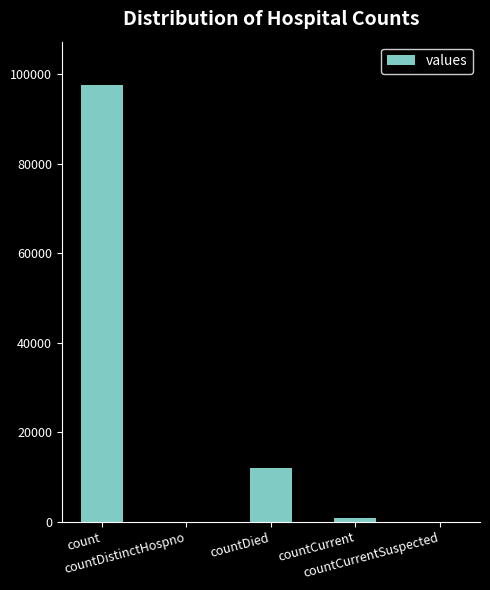

Which has a higher value, countDied or count?

count